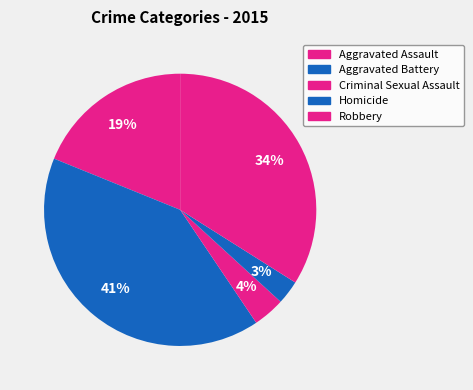

Does any single category account for the majority?

No